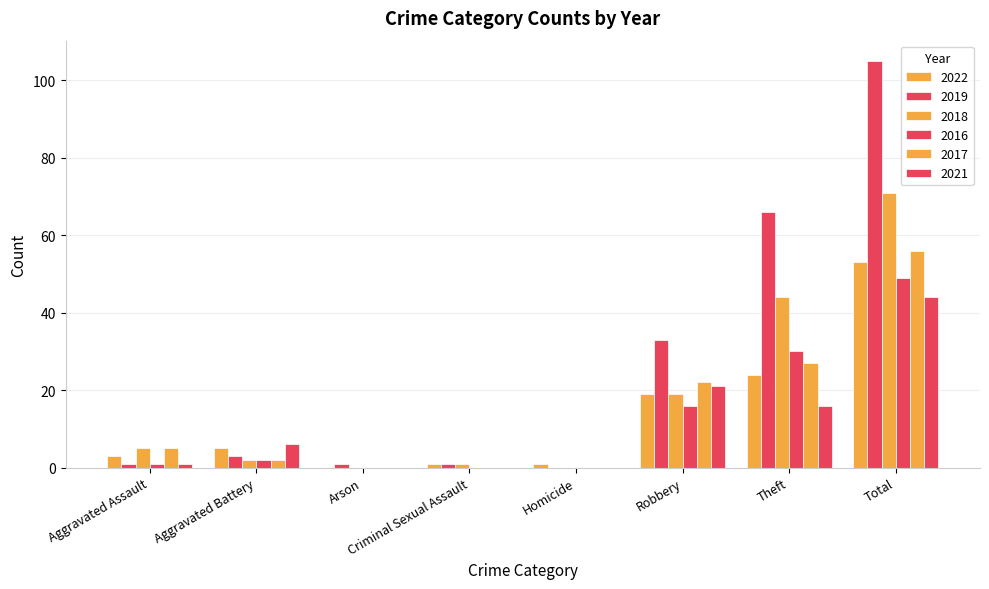

At Aggravated Battery, list the series in order from smallest to largest.

2018, 2016, 2017, 2019, 2022, 2021